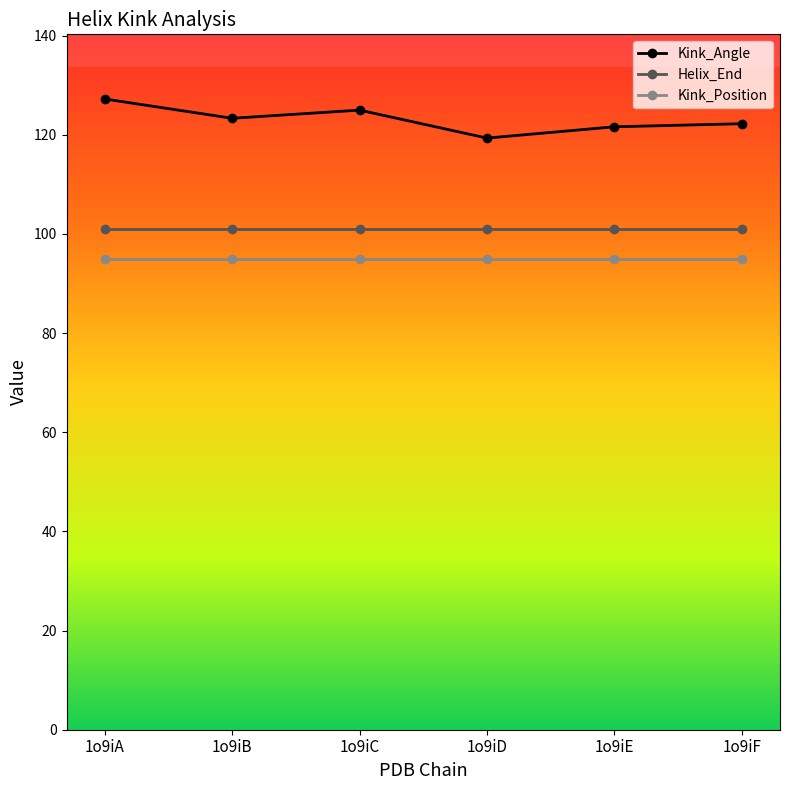

Rank the series at 1o9iA from lowest to highest value.

Kink_Position, Helix_End, Kink_Angle